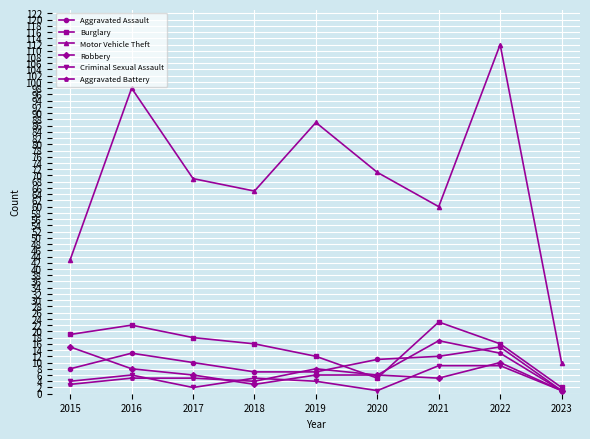

What is the value of the Robbery point at the 7th from the left?

5